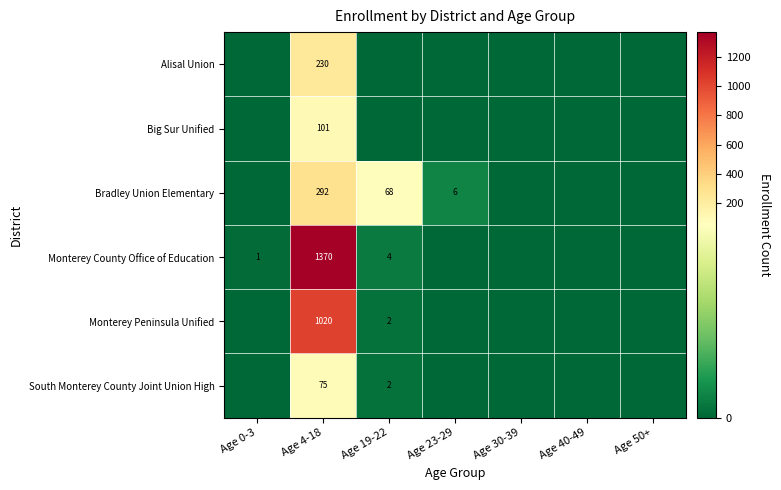

What is the difference between the highest and lowest values at Age 0-3?

1